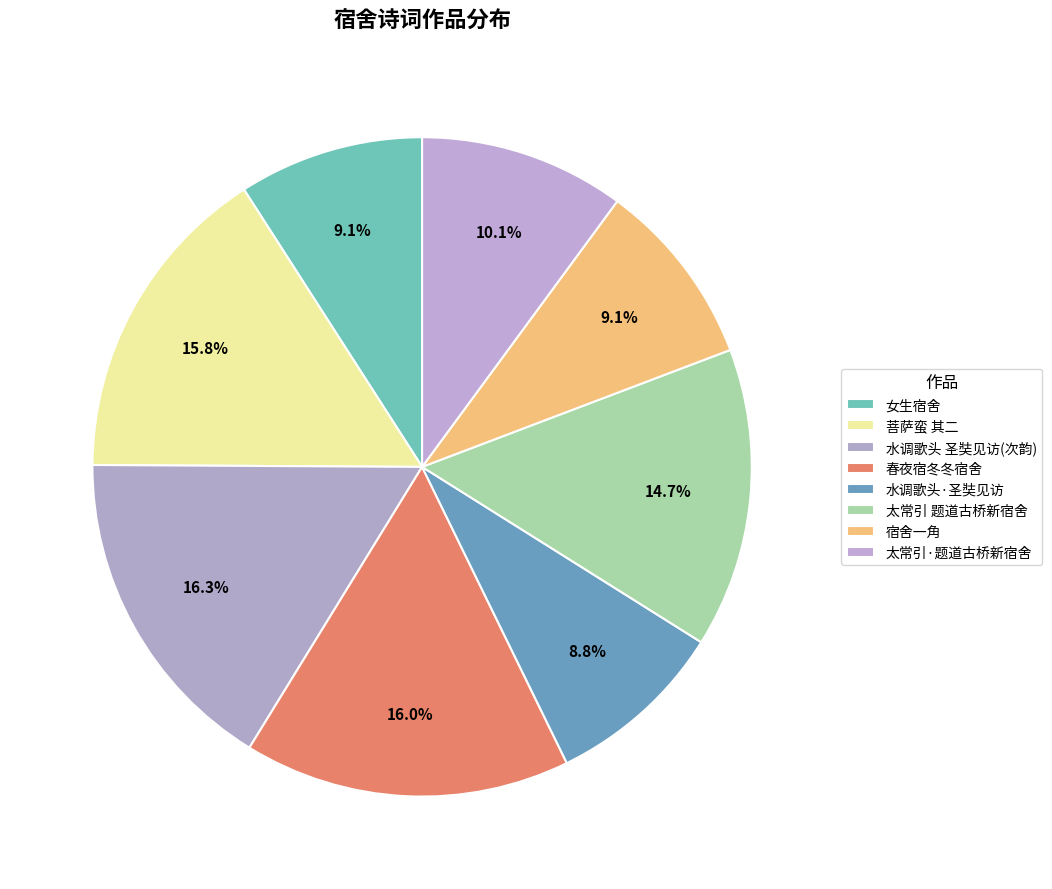

Count the number of slices in the pie.

8